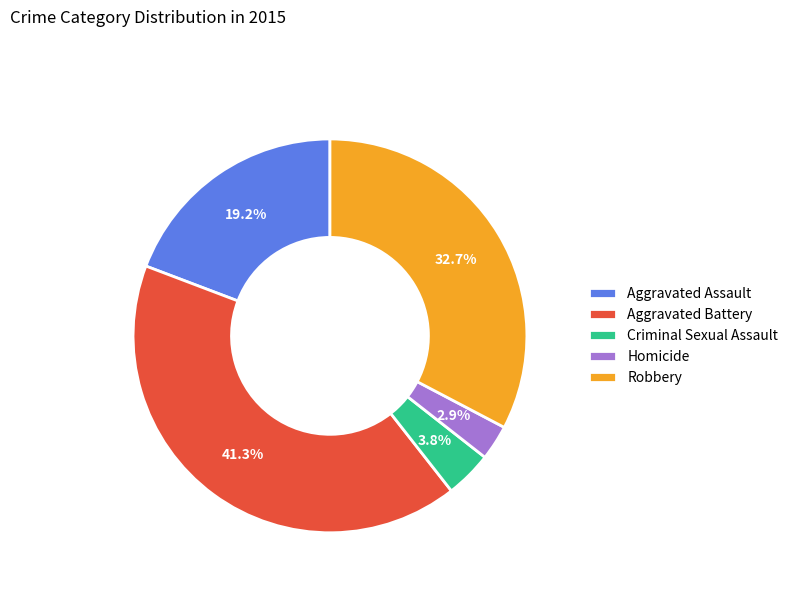

To the nearest percent, what percentage of the pie is Aggravated Assault?

19%